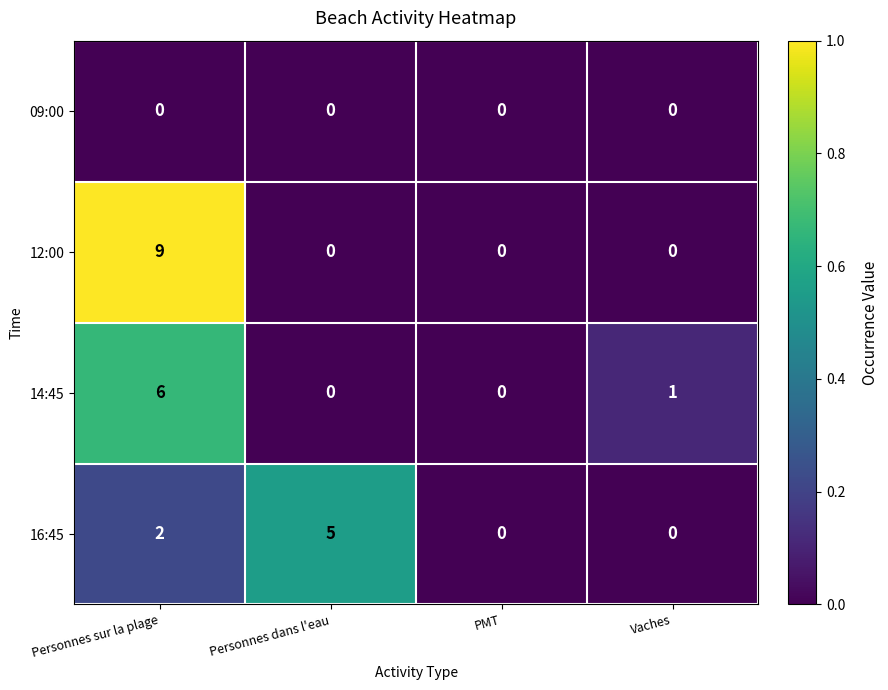

True or false: 16:45 has a value of 0.0 at PMT.

True